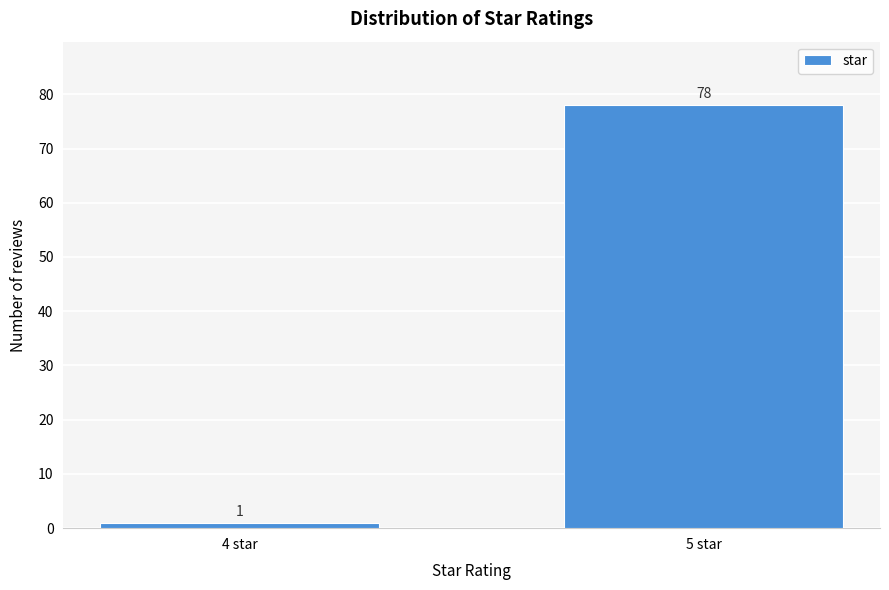

Reading right to left, what are all the values shown in this chart?

5 star=78	4 star=1